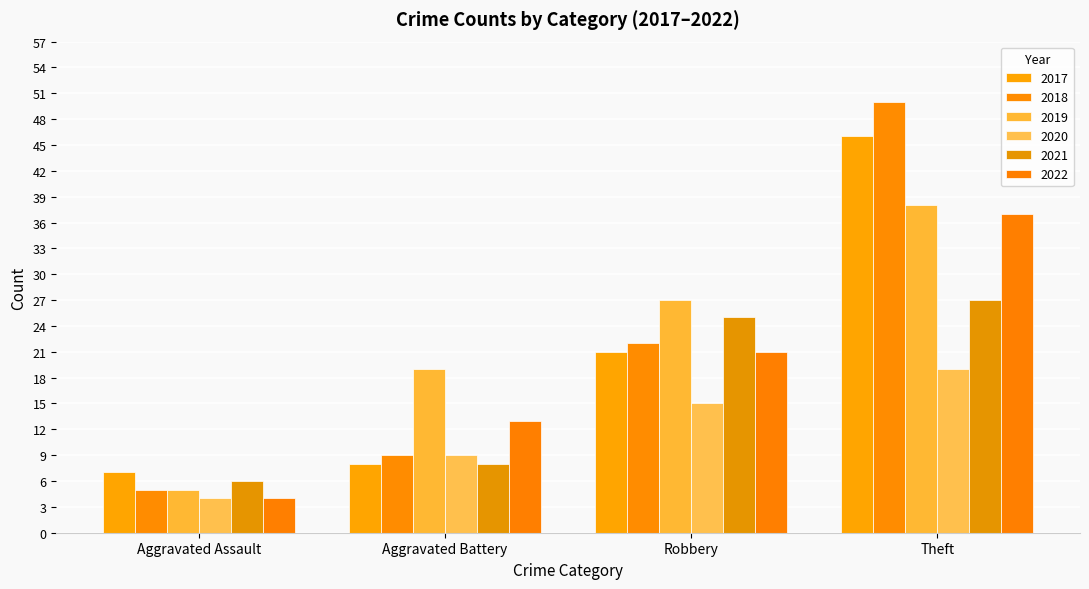

The value of 2018 at Robbery is 22. True or false?

True